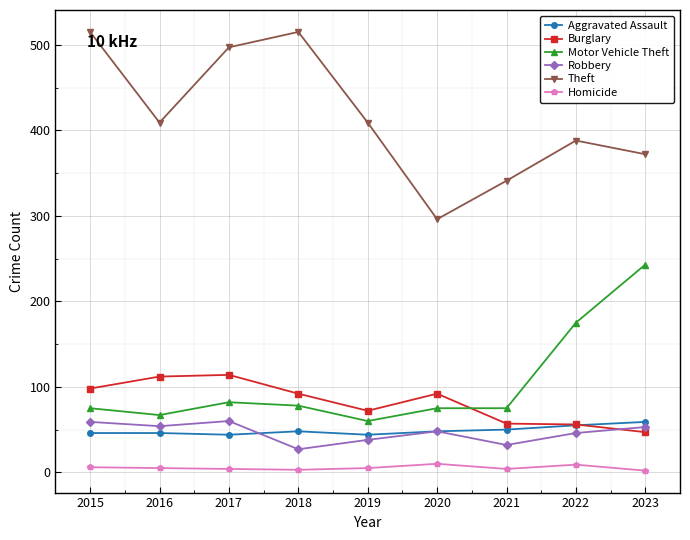

What is the maximum value for Burglary?

114